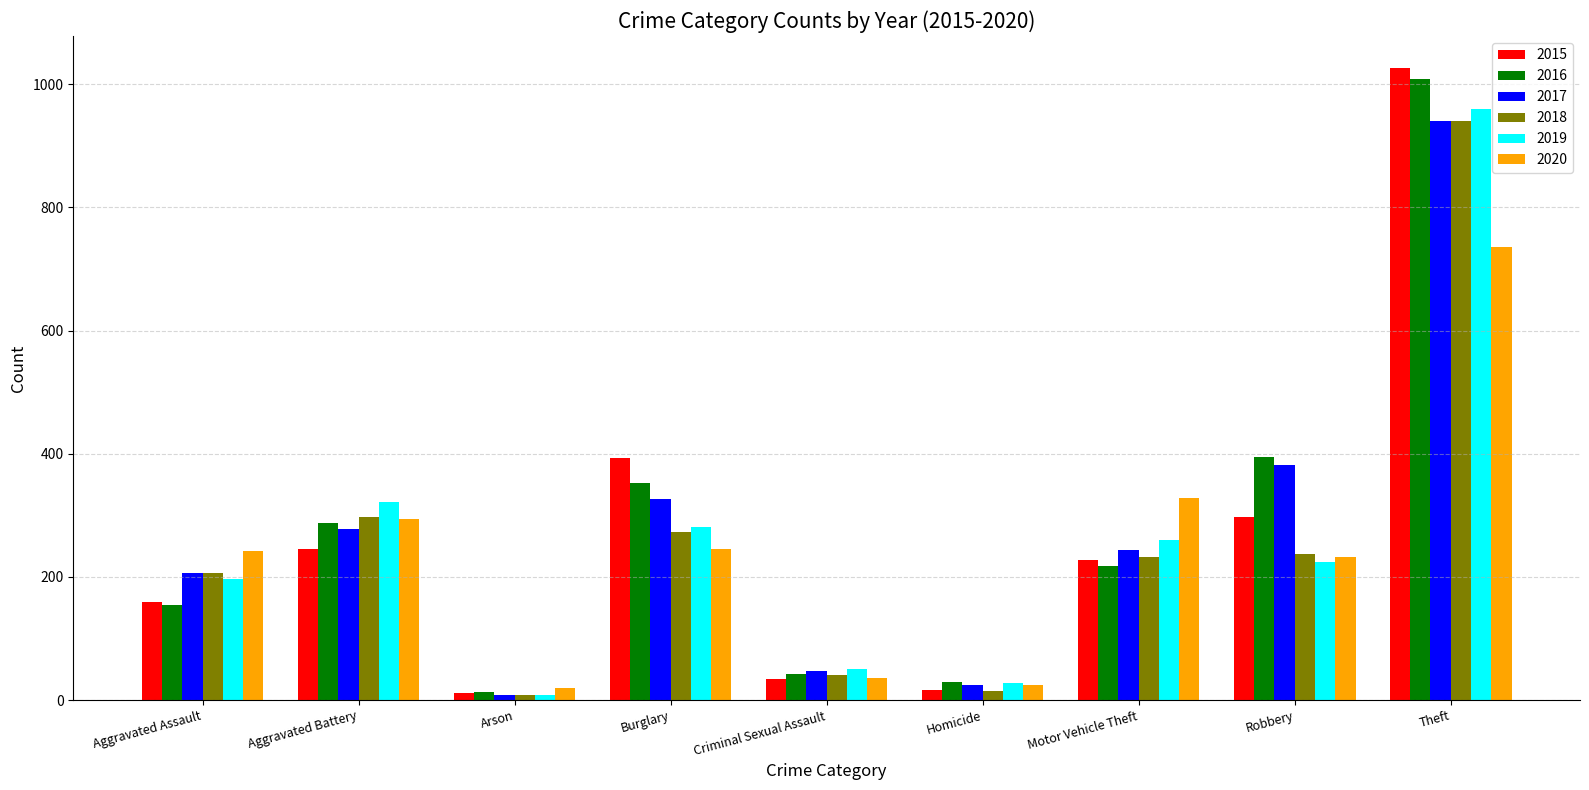

Is the value of 2020 at Homicide greater than the value of 2015 at Aggravated Battery?

No